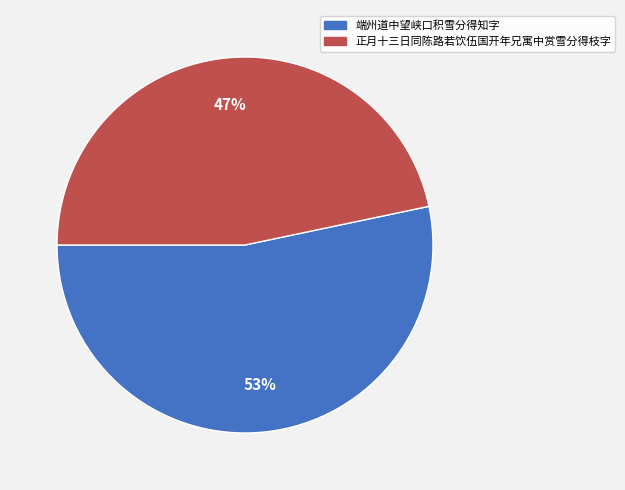

Rank the categories by value from highest to lowest.

端州道中望峡口积雪分得知字, 正月十三日同陈路若饮伍国开年兄寓中赏雪分得枝字